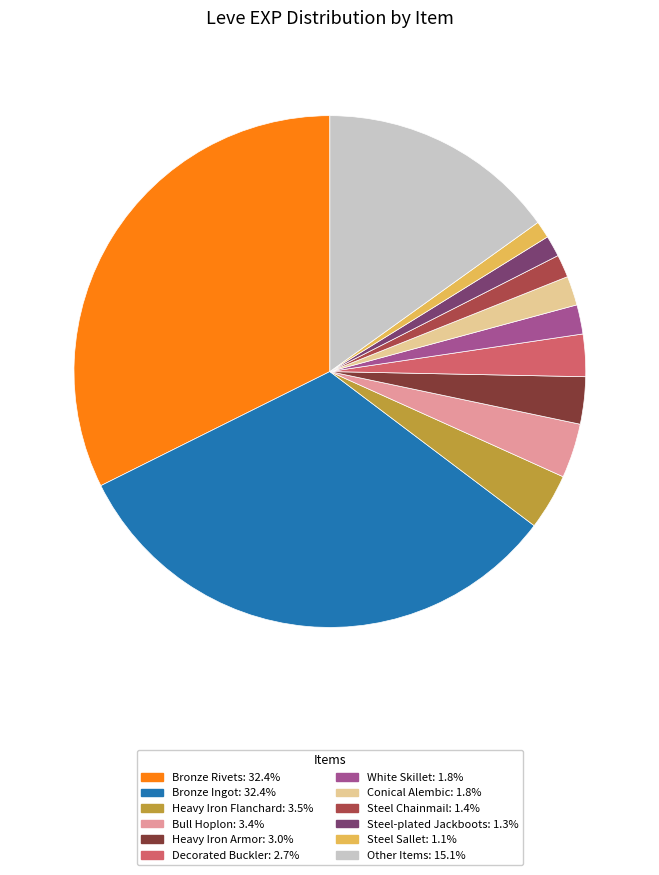

Is there a majority slice in this chart?

No